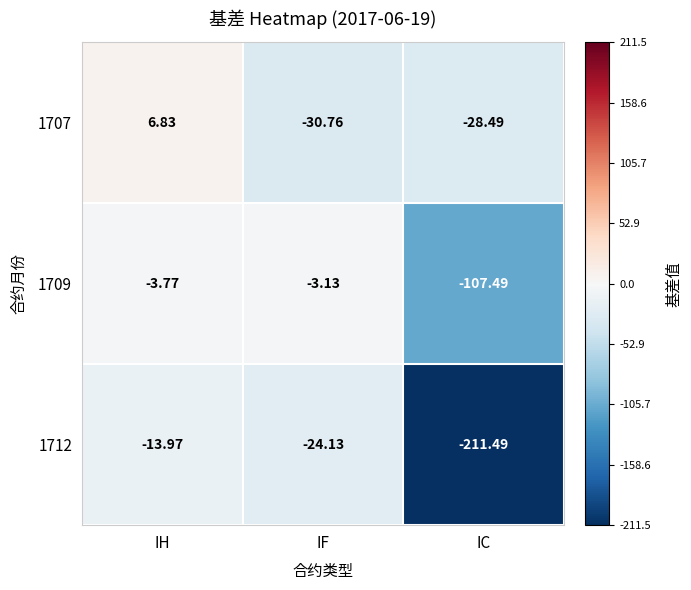

Which label corresponds to the smallest value in the chart?

IC